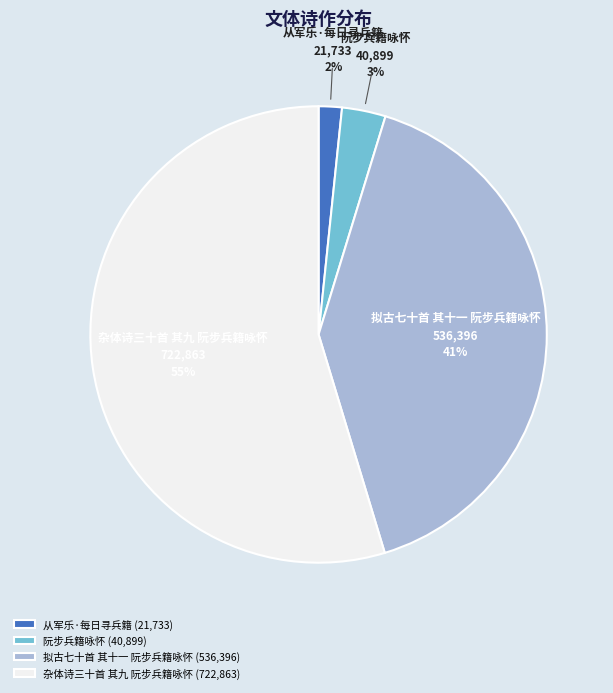

Is there a majority slice in this chart?

Yes